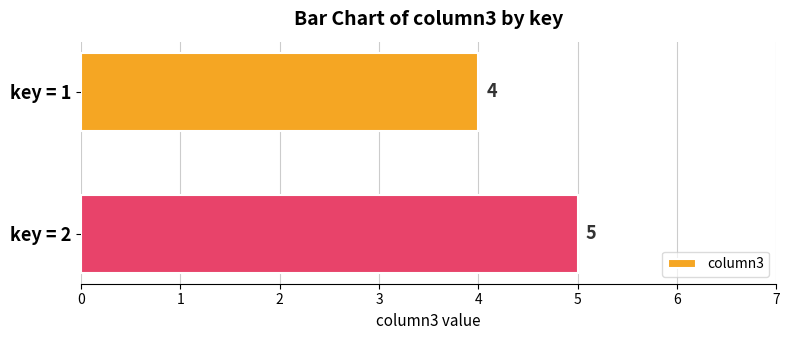

List the labels in order of value, smallest first.

key = 1, key = 2